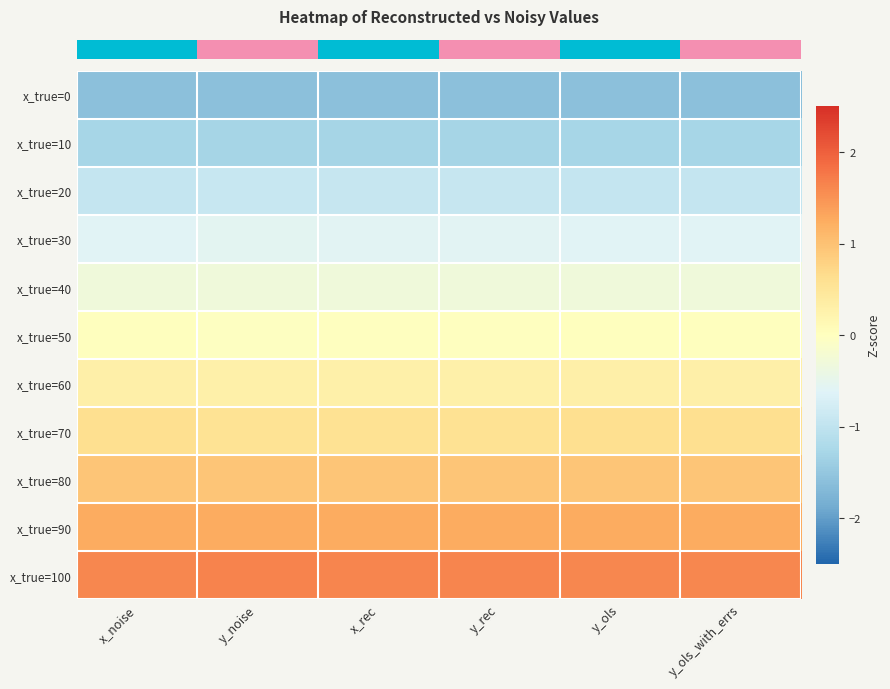

Reading left to right, transcribe all the data shown in this chart.

row_0: -1.6	-1.6	-1.6	-1.6	-1.6	-1.6
row_1: -1.3	-1.3	-1.3	-1.3	-1.3	-1.3
row_2: -0.9	-0.9	-0.9	-0.9	-0.9	-0.9
row_3: -0.6	-0.6	-0.6	-0.6	-0.6	-0.6
row_4: -0.3	-0.3	-0.3	-0.3	-0.3	-0.3
row_5: 0.0	-0.0	-0.0	-0.0	0.0	0.0
row_6: 0.3	0.3	0.3	0.3	0.3	0.3
row_7: 0.6	0.5	0.6	0.6	0.6	0.6
row_8: 0.9	0.9	0.9	0.9	0.9	0.9
row_9: 1.3	1.3	1.3	1.3	1.3	1.3
row_10: 1.6	1.6	1.6	1.6	1.6	1.6